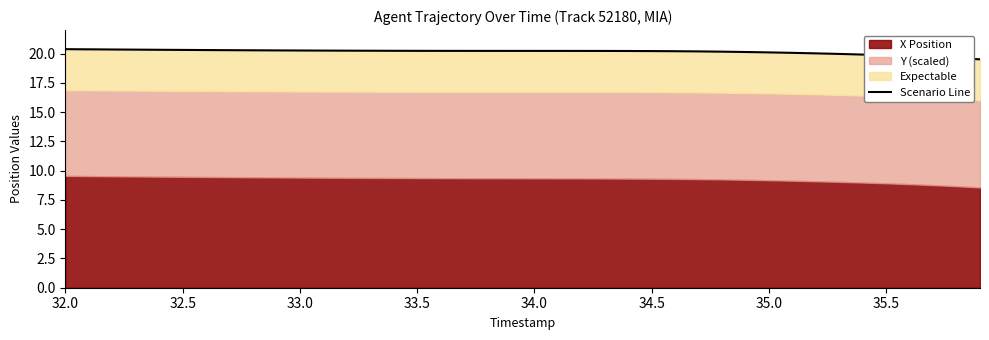

What position from the right is 35.0?

34